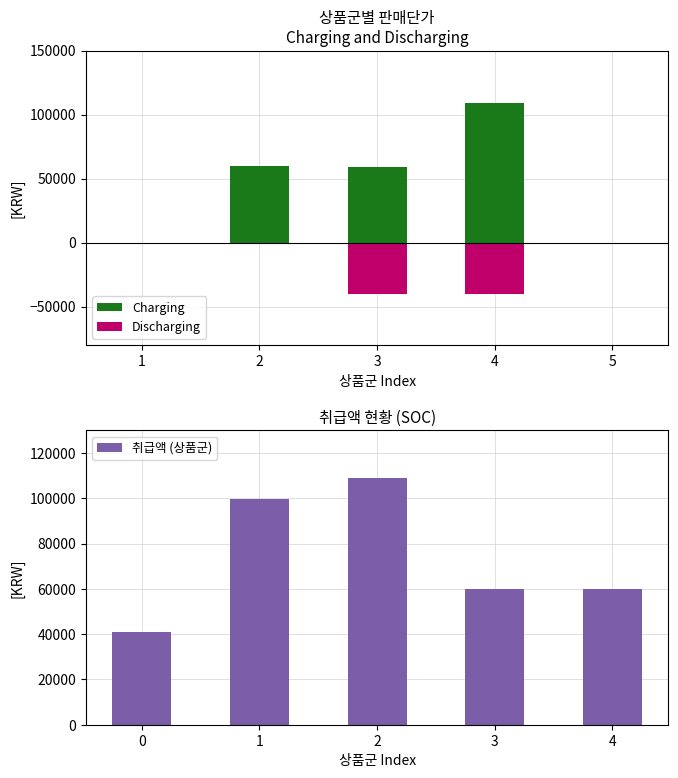

Which category has the highest value in the 취급액 (상품군) series?

2